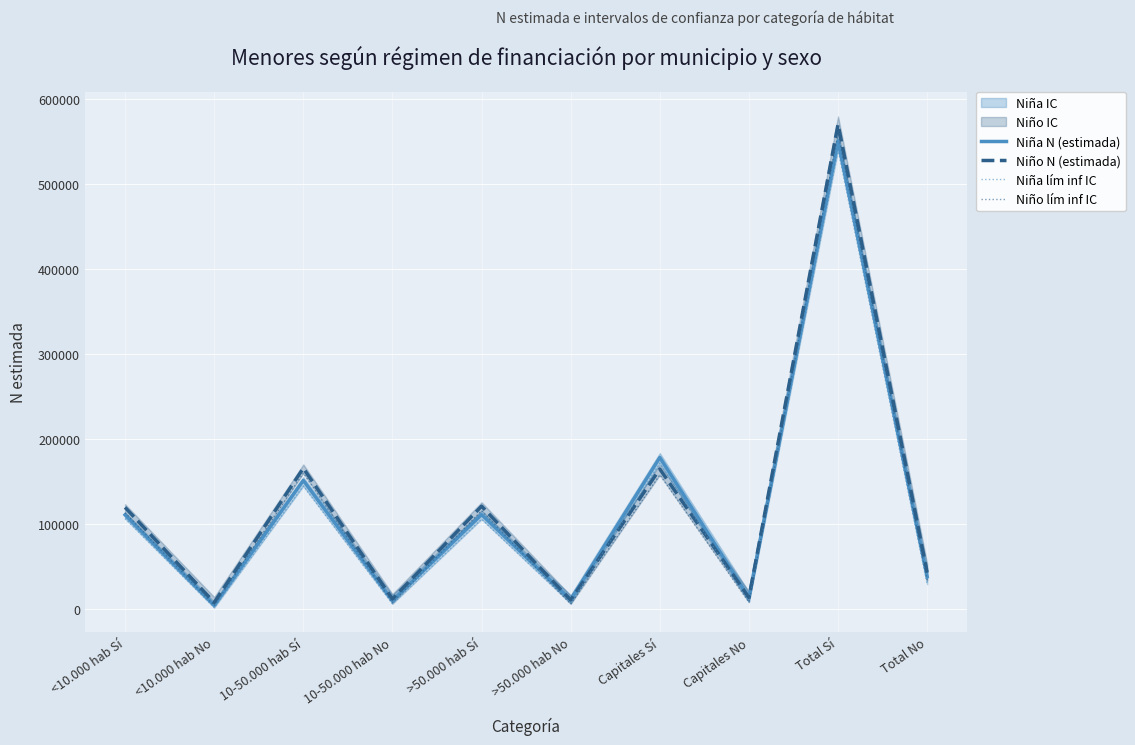

What is the difference between the maximum and second lowest values in the Niña N (estimada) series?

541427